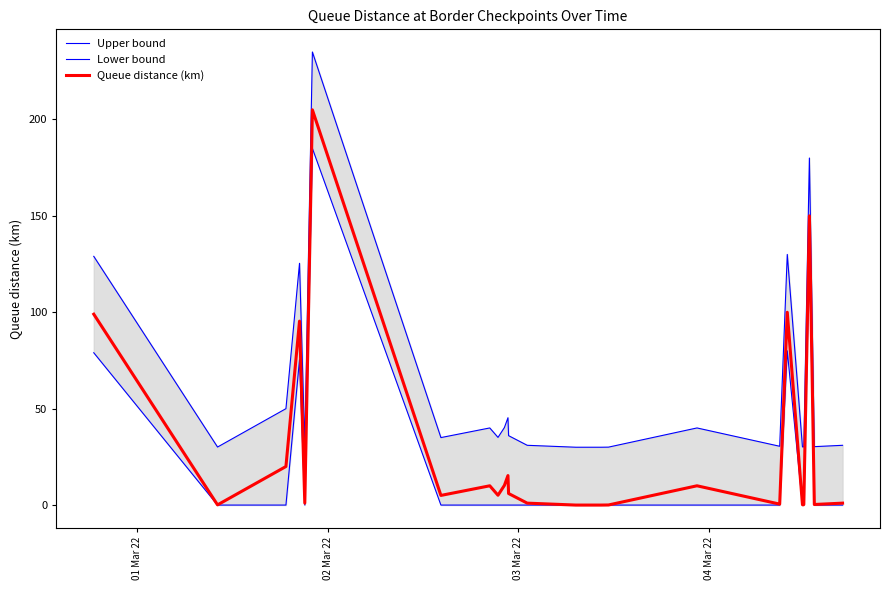

Does the chart display data point markers on the line(s)?

No